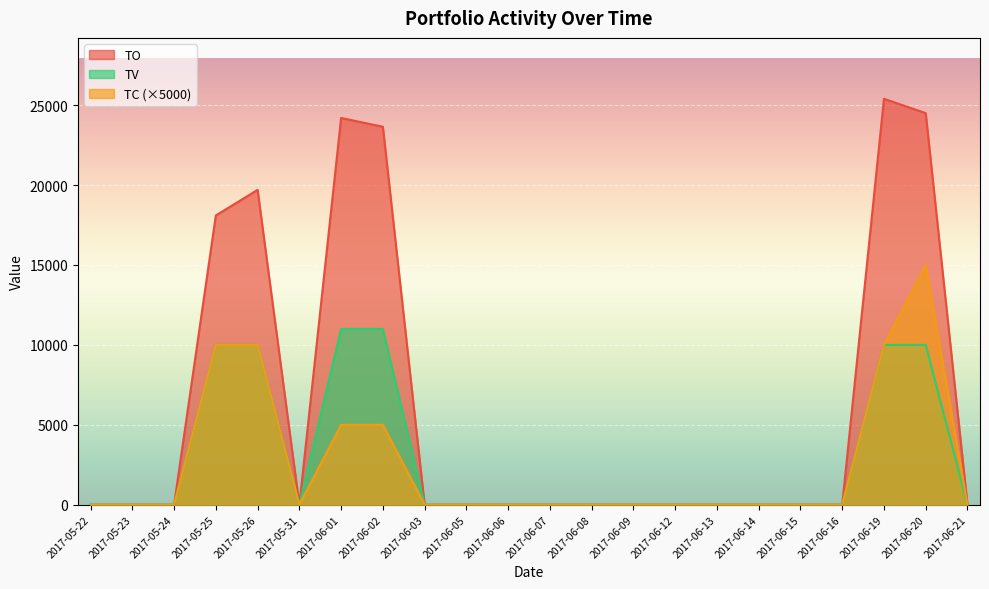

True or false: TC and TO cross at least once.

False